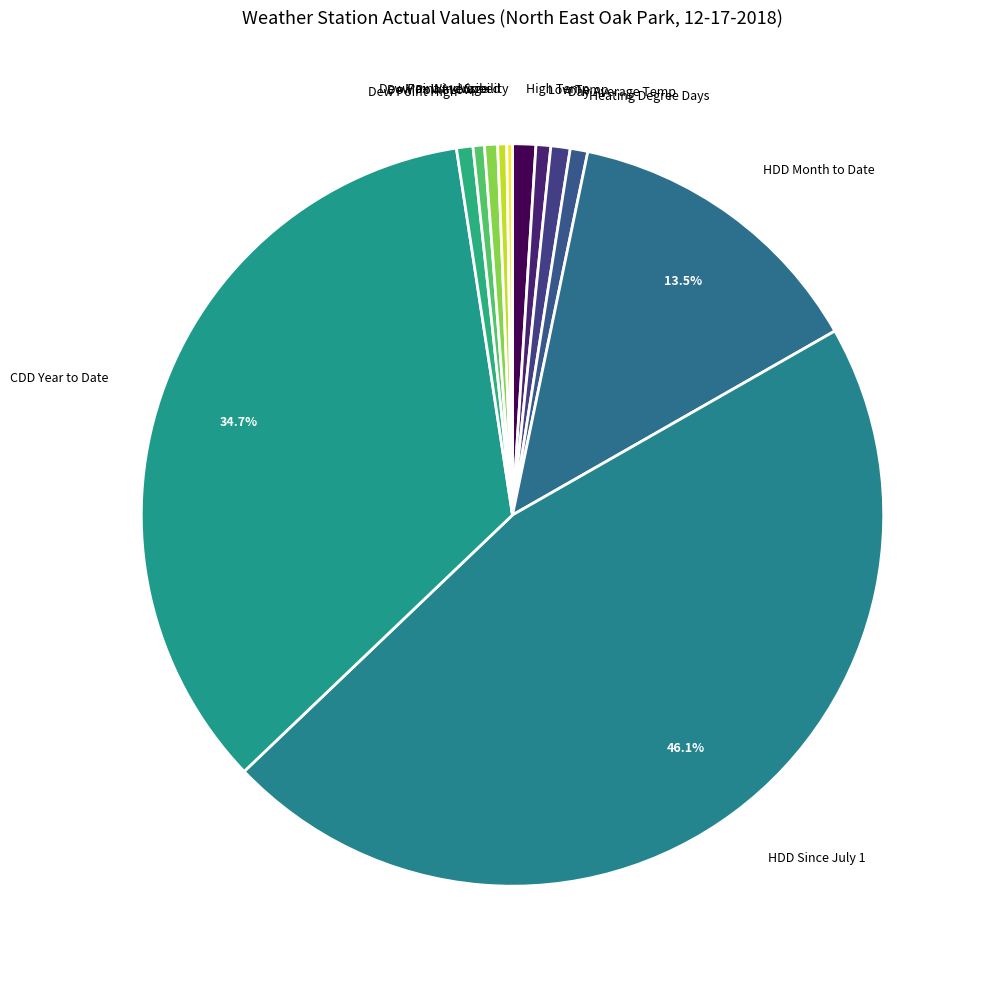

The HDD Month to Date slice represents 21% of the pie. True or false?

False